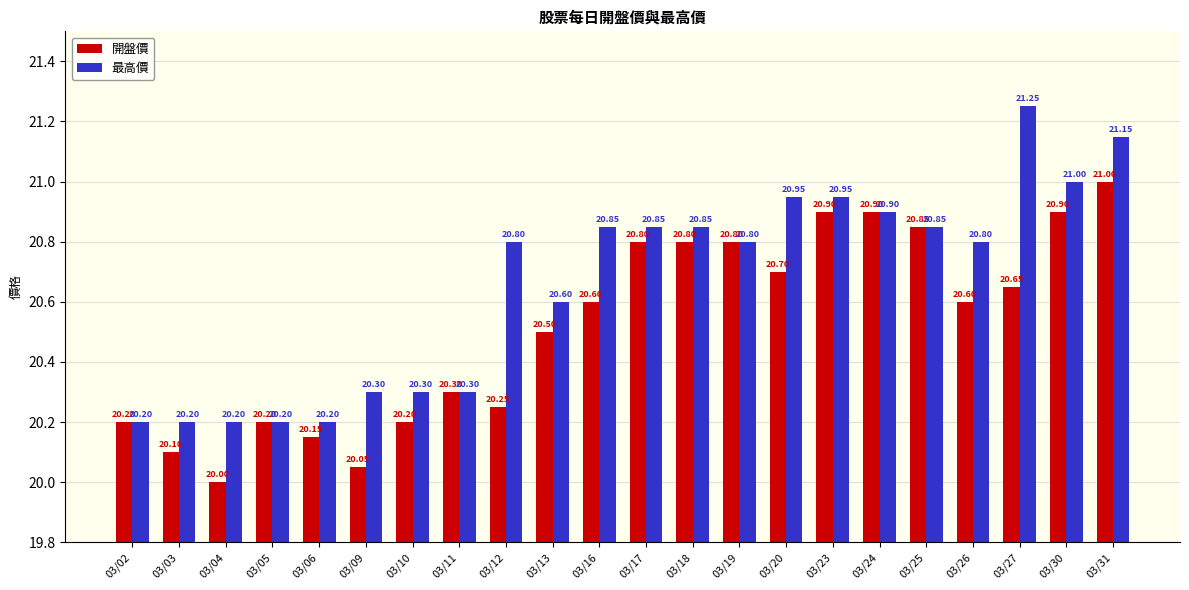

At how many categories does at least one series exceed 20?

22